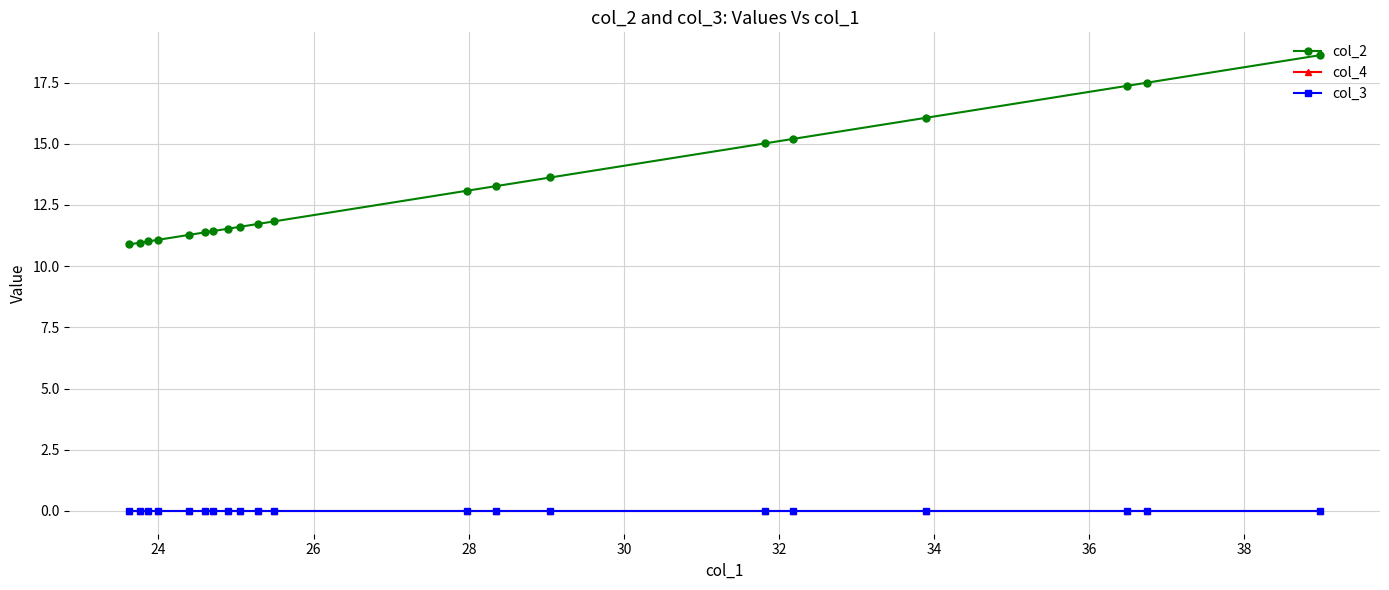

Is the value of col_2 at 15 greater than the value of col_3 at 15?

Yes